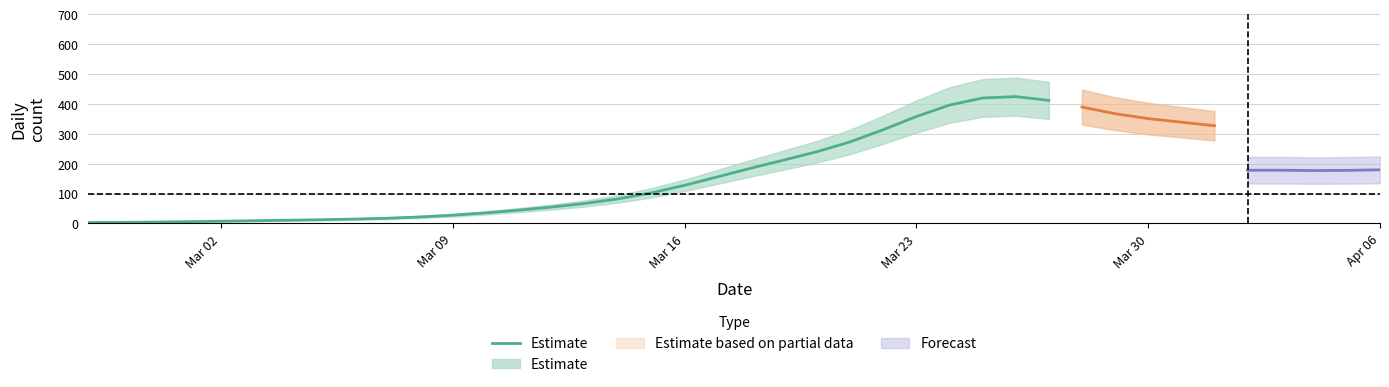

What is the sum of all values?

4042.9